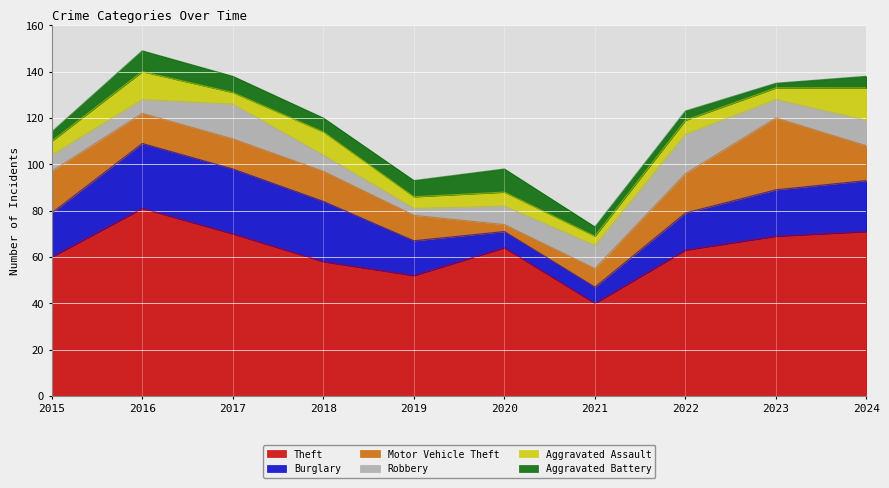

What is the spread (max minus min) of values at 2016?

75